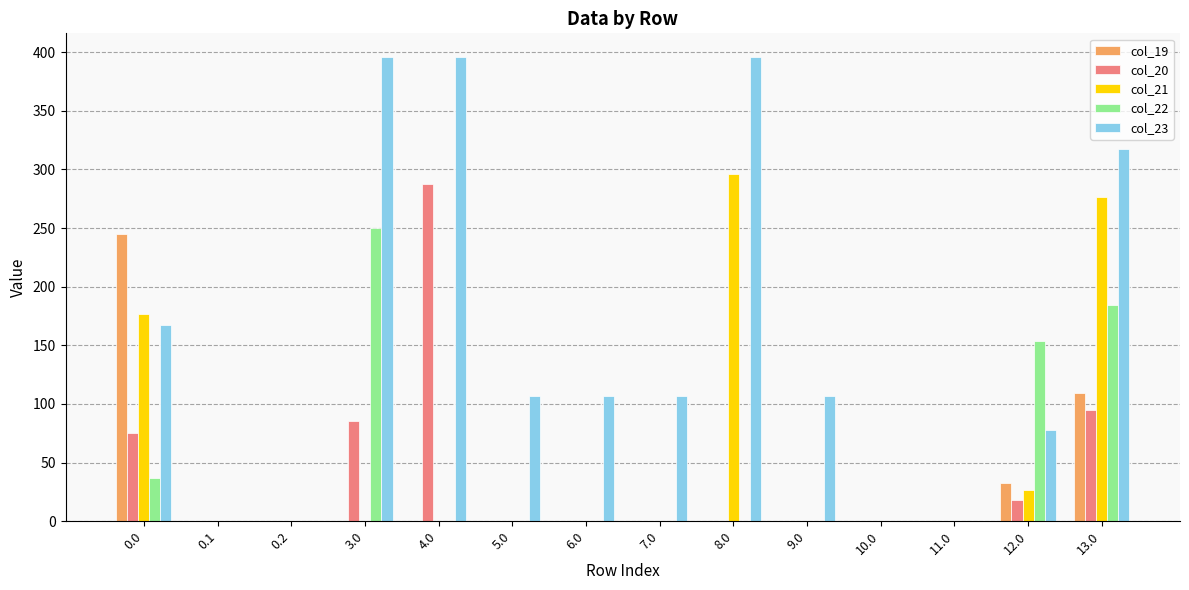

Which series has the largest total across all categories?

col_23